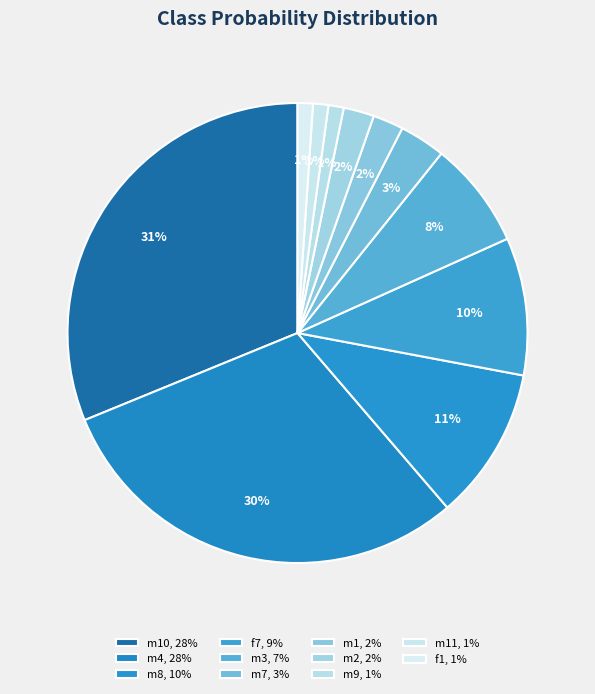

How many segments does this pie chart have?

11